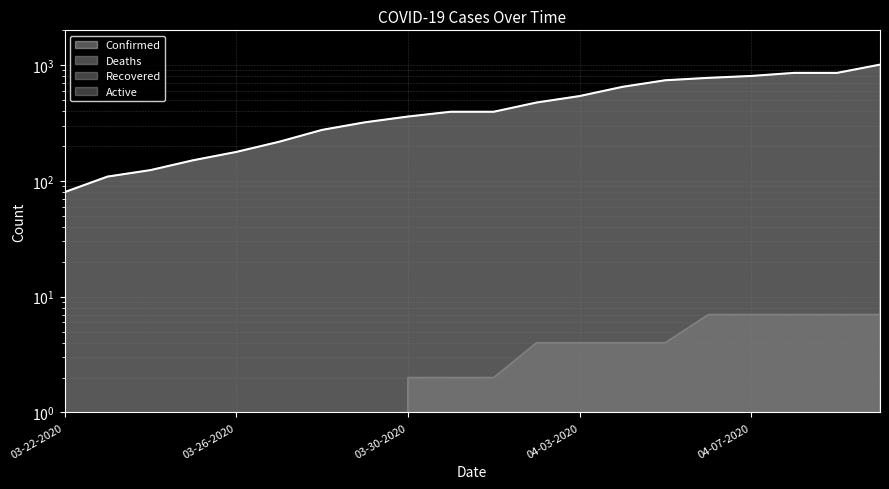

Reading left to right, list all the values displayed in this chart.

Confirmed: 03-22-2020=80	03-23-2020=109	03-24-2020=124	03-25-2020=151	03-26-2020=178	03-27-2020=218	03-28-2020=276	03-29-2020=321	03-30-2020=360	03-31-2020=396	04-01-2020=396	04-02-2020=476	04-03-2020=541	04-04-2020=650	04-05-2020=741	04-06-2020=777	04-07-2020=807	04-08-2020=858	04-09-2020=858	04-10-2020=1011
Deaths: 03-22-2020=0	03-23-2020=0	03-24-2020=0	03-25-2020=0	03-26-2020=0	03-27-2020=0	03-28-2020=0	03-29-2020=0	03-30-2020=2	03-31-2020=2	04-01-2020=2	04-02-2020=4	04-03-2020=4	04-04-2020=4	04-05-2020=4	04-06-2020=7	04-07-2020=7	04-08-2020=7	04-09-2020=7	04-10-2020=7